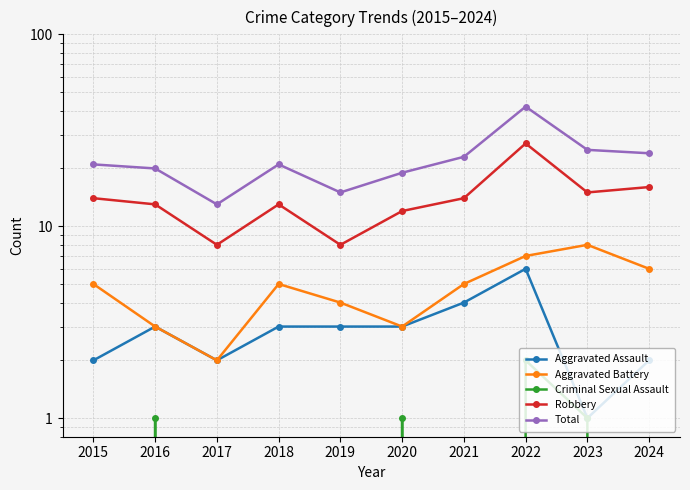

How many series are shown in this chart?

5